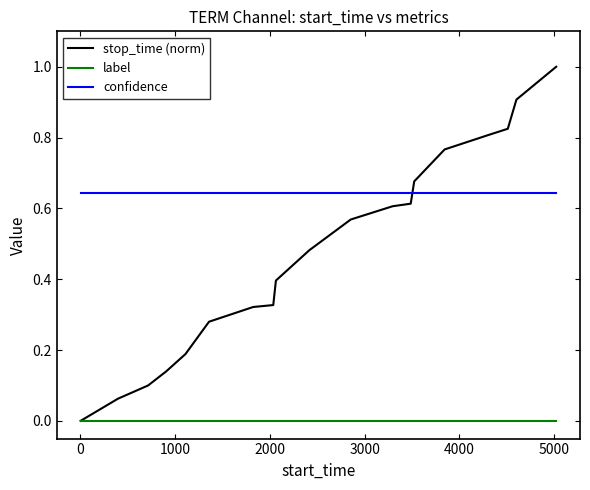

Is this an area chart (filled region under the line)?

No